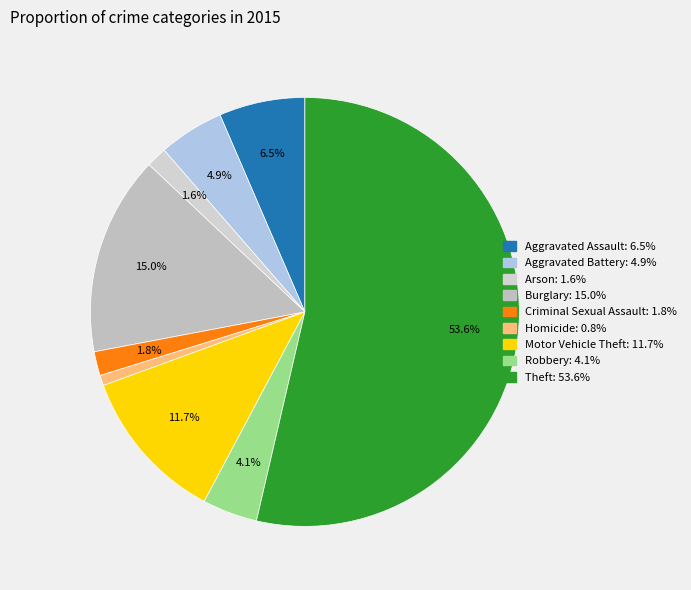

Count the number of slices in the pie.

9